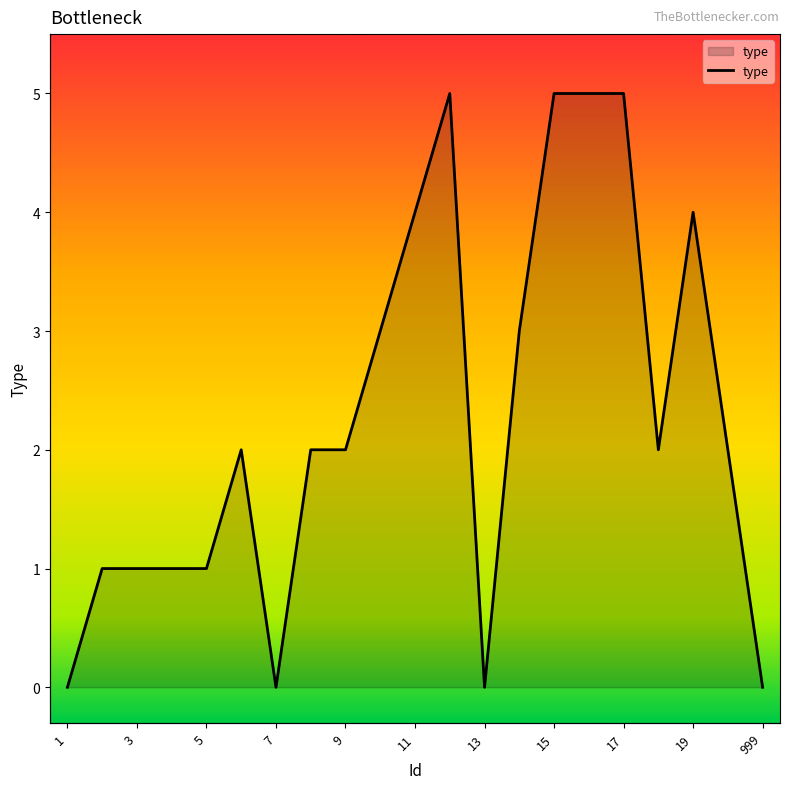

Count the number of values greater than 2.

8